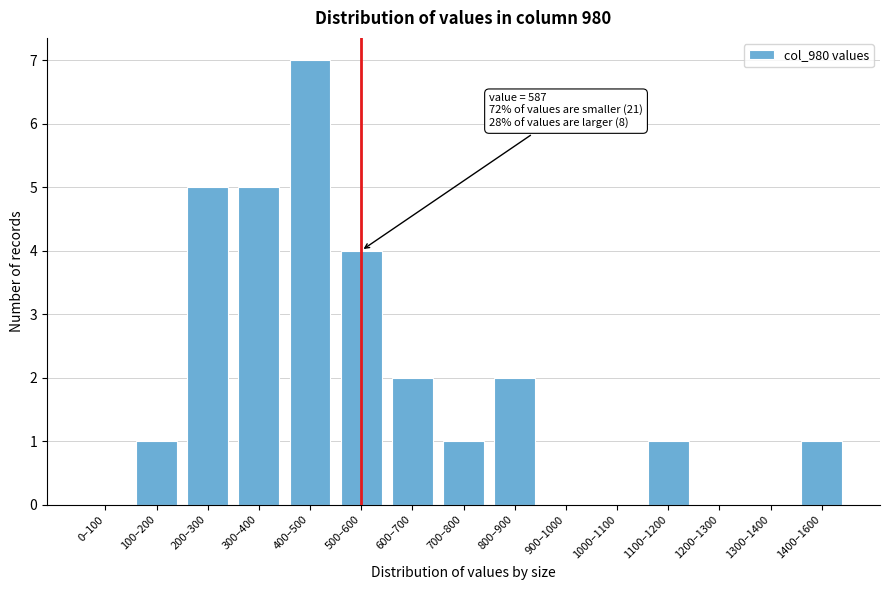

Reading left to right, list all the values displayed in this chart.

0–100=0	100–200=1	200–300=5	300–400=5	400–500=7	500–600=4	600–700=2	700–800=1	800–900=2	900–1000=0	1000–1100=0	1100–1200=1	1200–1300=0	1300–1400=0	1400–1600=1